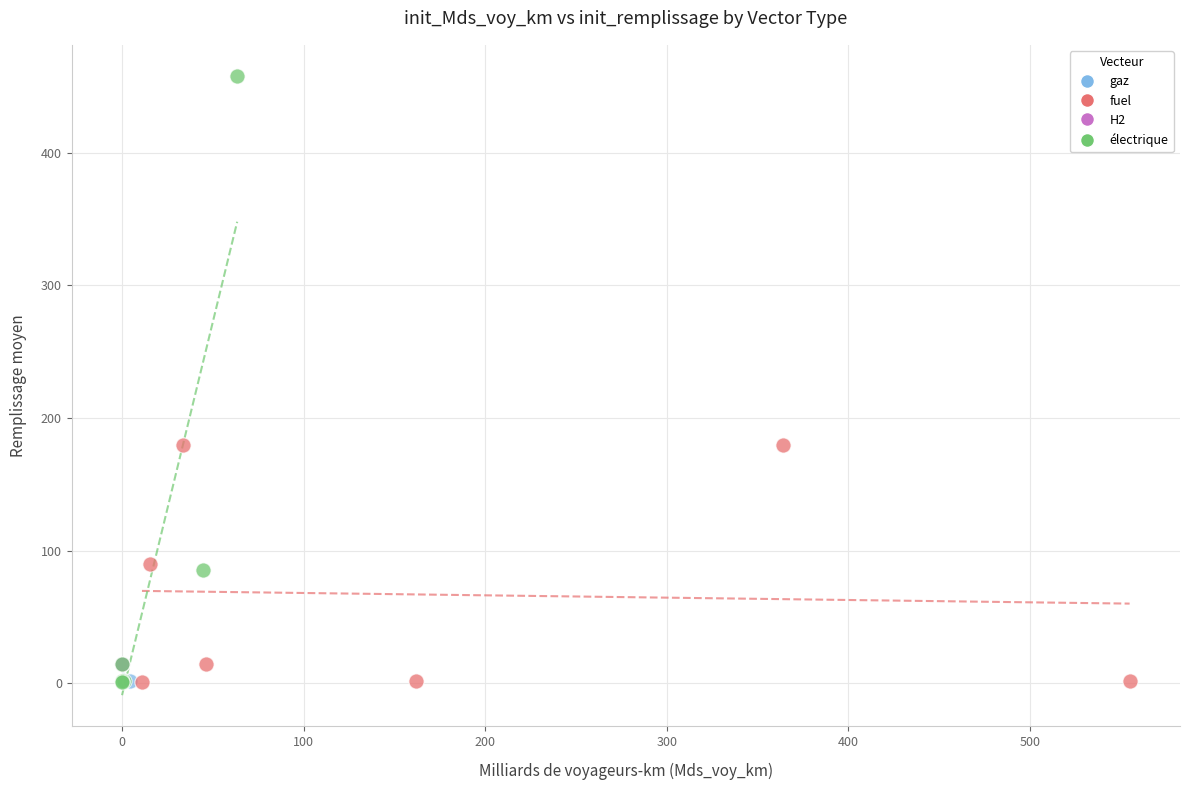

What are all the series names shown in the legend?

gaz, électrique, H2, fuel